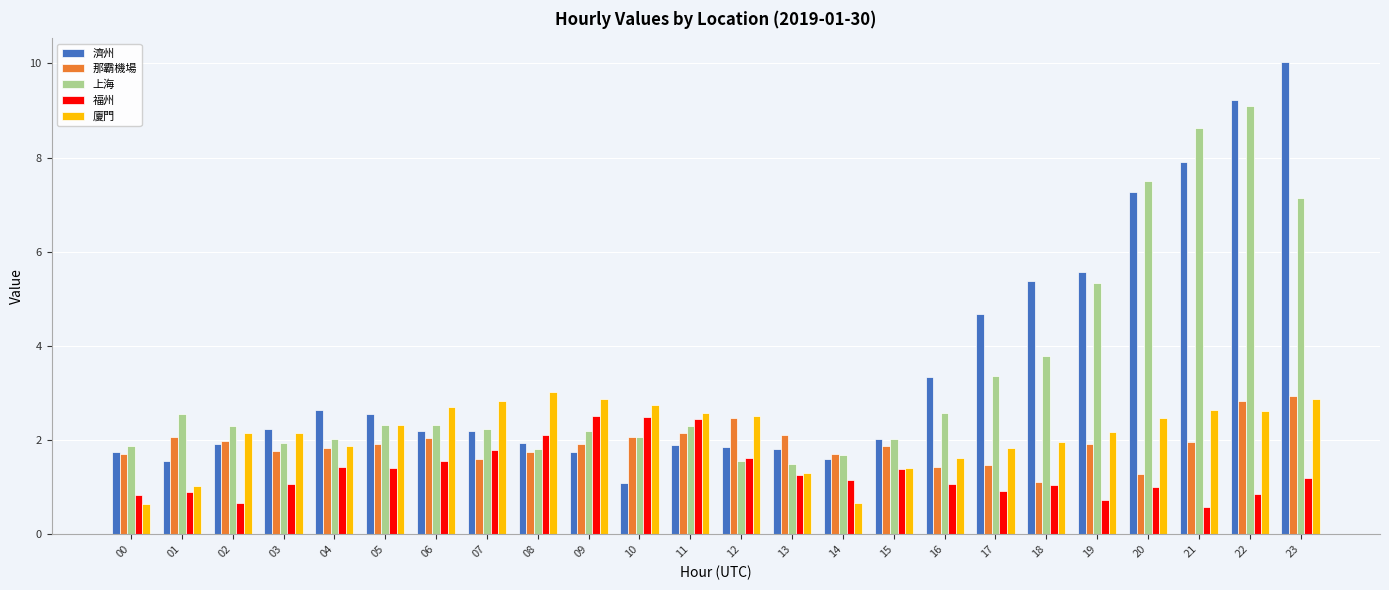

How many groups of bars are there?

24